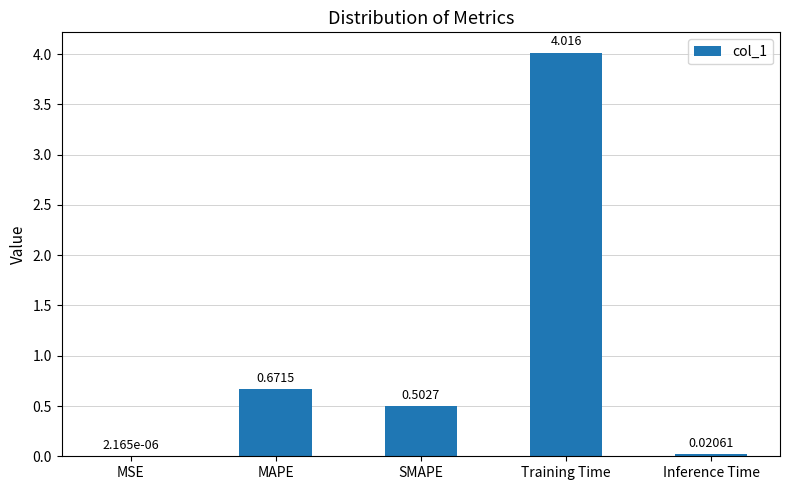

The chart shows a value of 4.0 at Training Time. True or false?

True